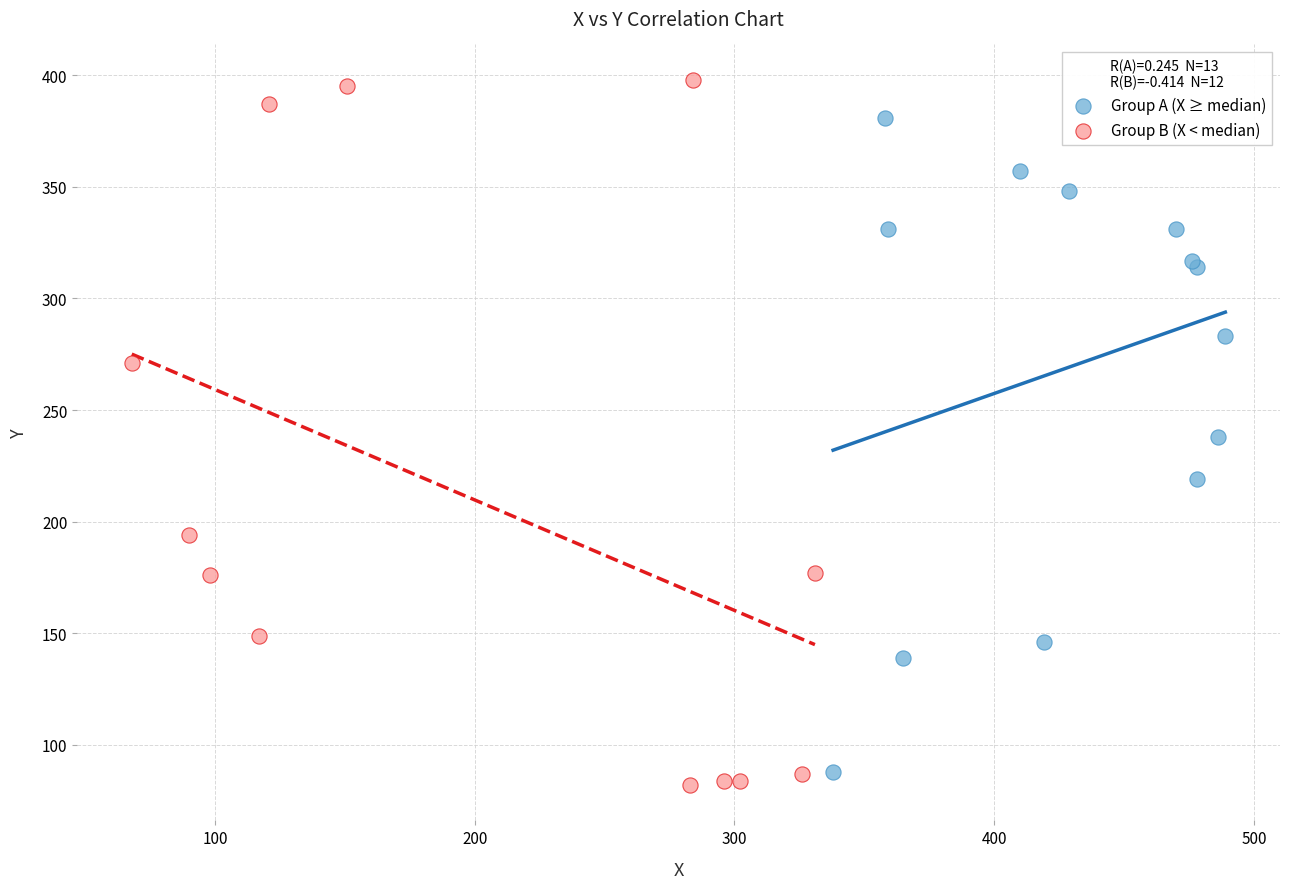

Which series has the largest Y range (max minus min)?

Group B (X < median)